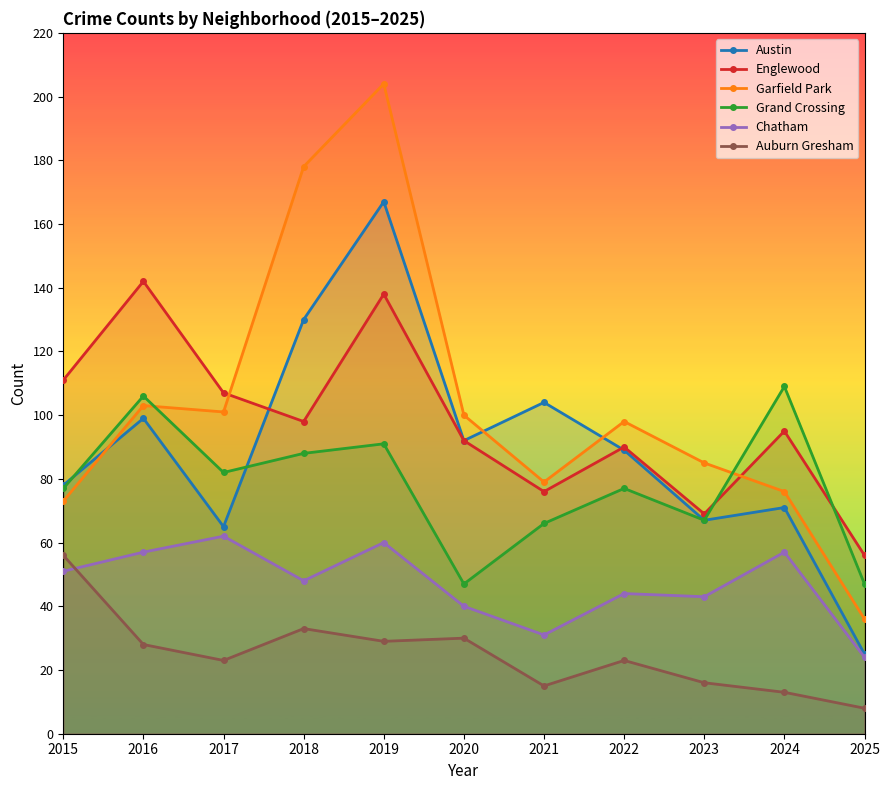

Rank the series at 2017 from lowest to highest value.

Auburn Gresham, Chatham, Austin, Grand Crossing, Garfield Park, Englewood